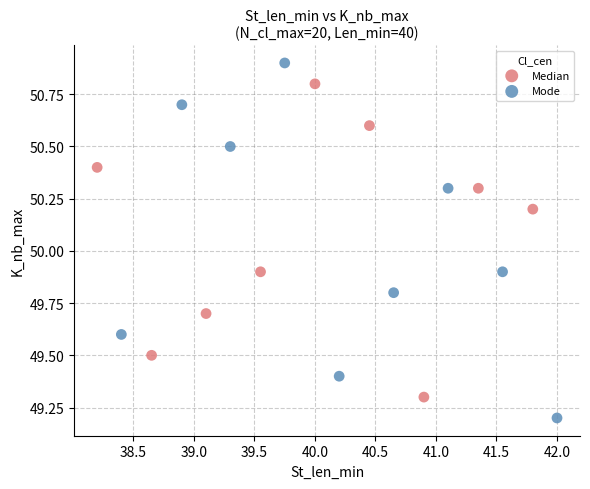

Which series has the largest Y range (max minus min)?

Mode